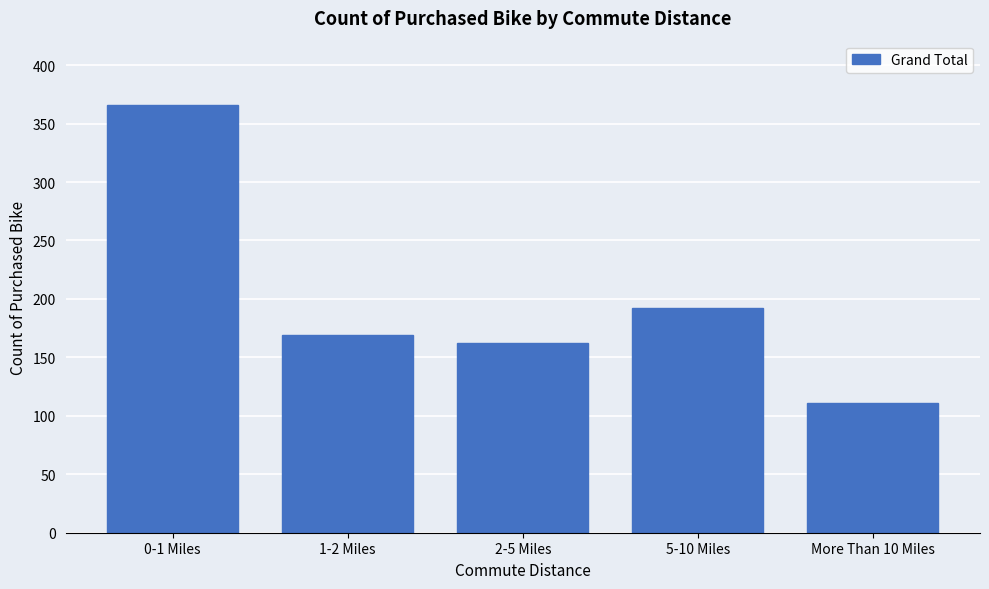

Reading left to right, extract all data points from this chart.

0-1 Miles=366	1-2 Miles=169	2-5 Miles=162	5-10 Miles=192	More Than 10 Miles=111